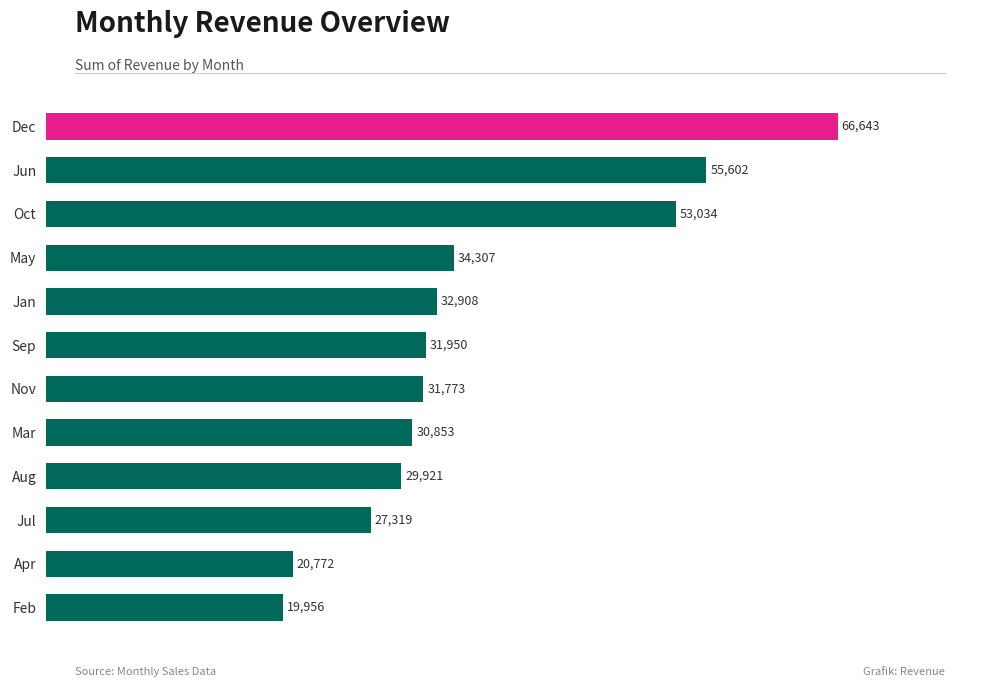

How many bars are there in total?

12